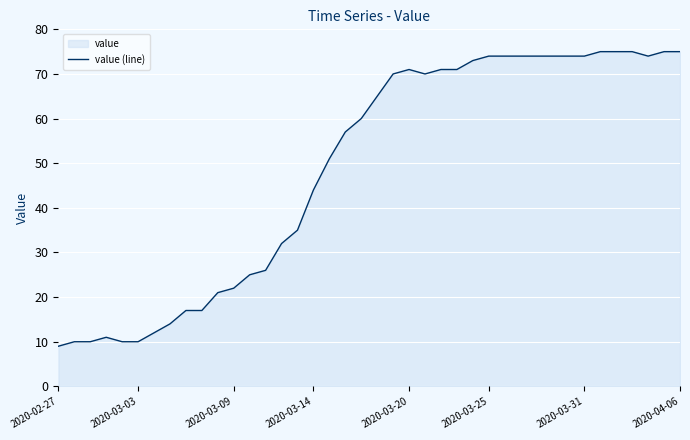

What is the sum of the values at 2020-04-06 and 2020-03-20?

146